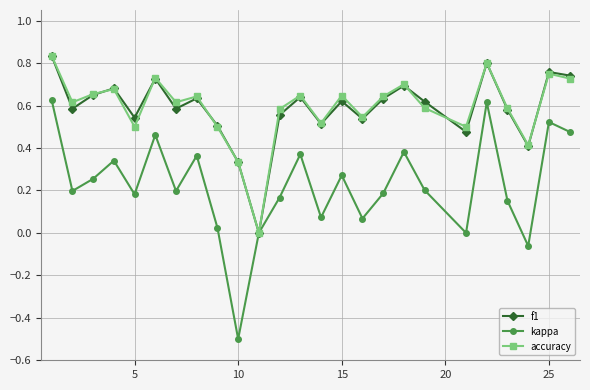

What is the smallest value displayed?

-0.5